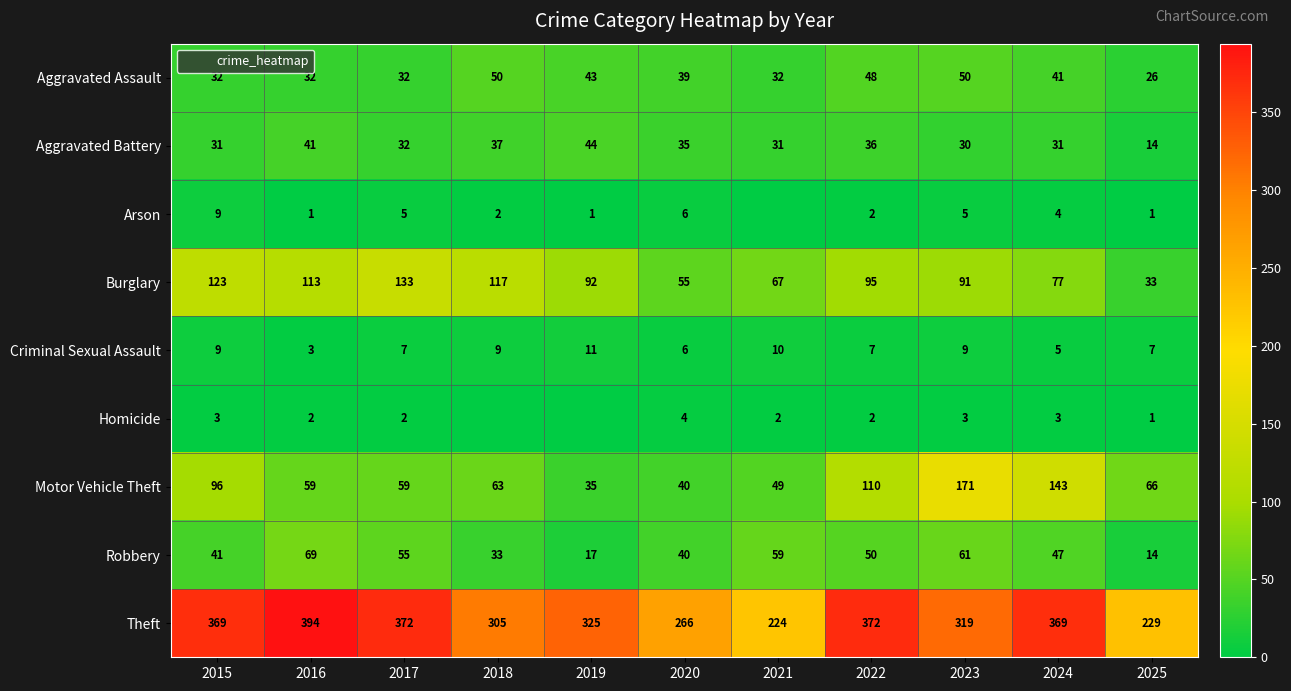

Which series has the largest range (max minus min)?

Theft